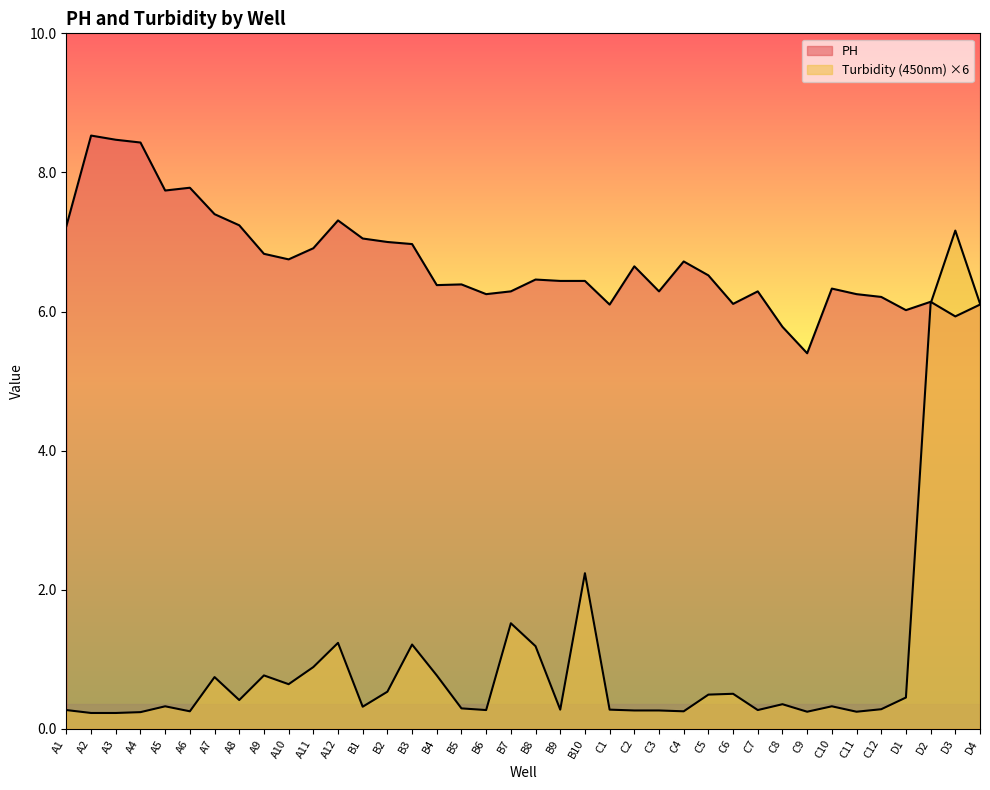

What is the smallest value displayed?

0.2